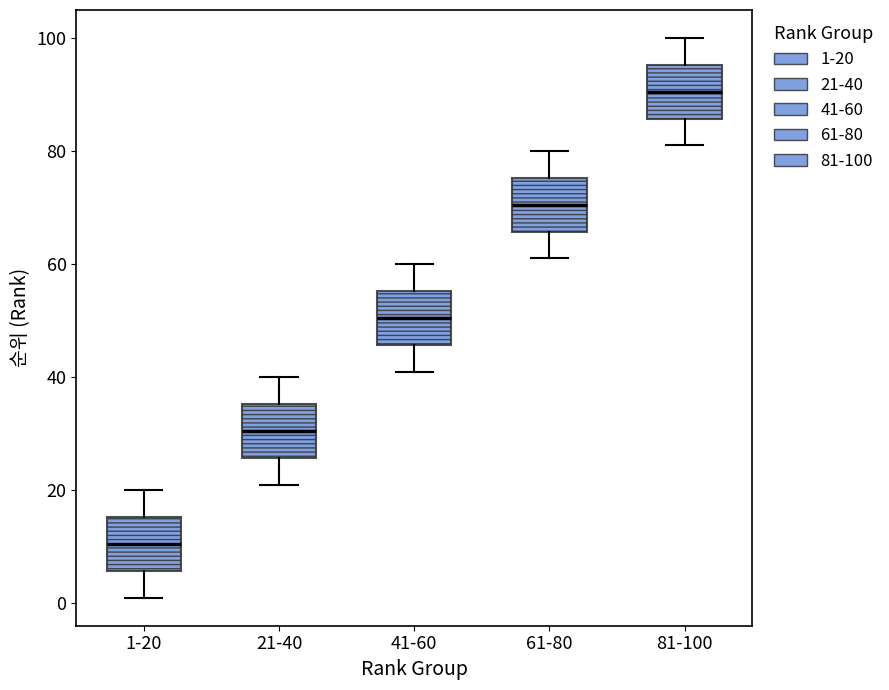

Reading left to right, transcribe this box plot: for each box, give where its median line is, the range the box spans, and where its two whiskers end, as read against the y-axis. The values are not printed on the chart, so give them approximately, as read against the axis.

1-20: median 10, box 6 to 16, whiskers 2 to 20
21-40: median 30, box 26 to 36, whiskers 22 to 40
41-60: median 50, box 46 to 56, whiskers 42 to 60
61-80: median 70, box 66 to 76, whiskers 62 to 80
81-100: median 90, box 86 to 96, whiskers 82 to 100